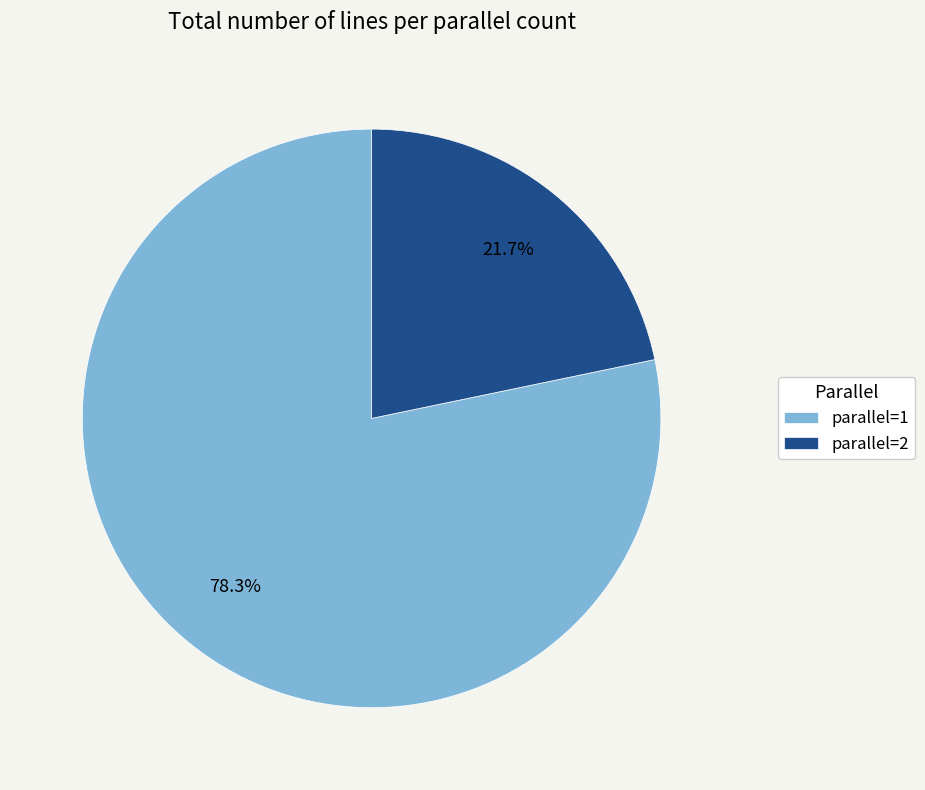

To the nearest percent, what portion does parallel=1 represent?

78%